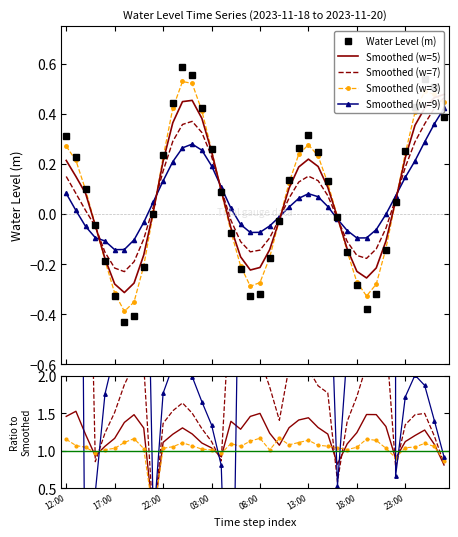

Where is the first local minimum?

2023-11-18 18:00